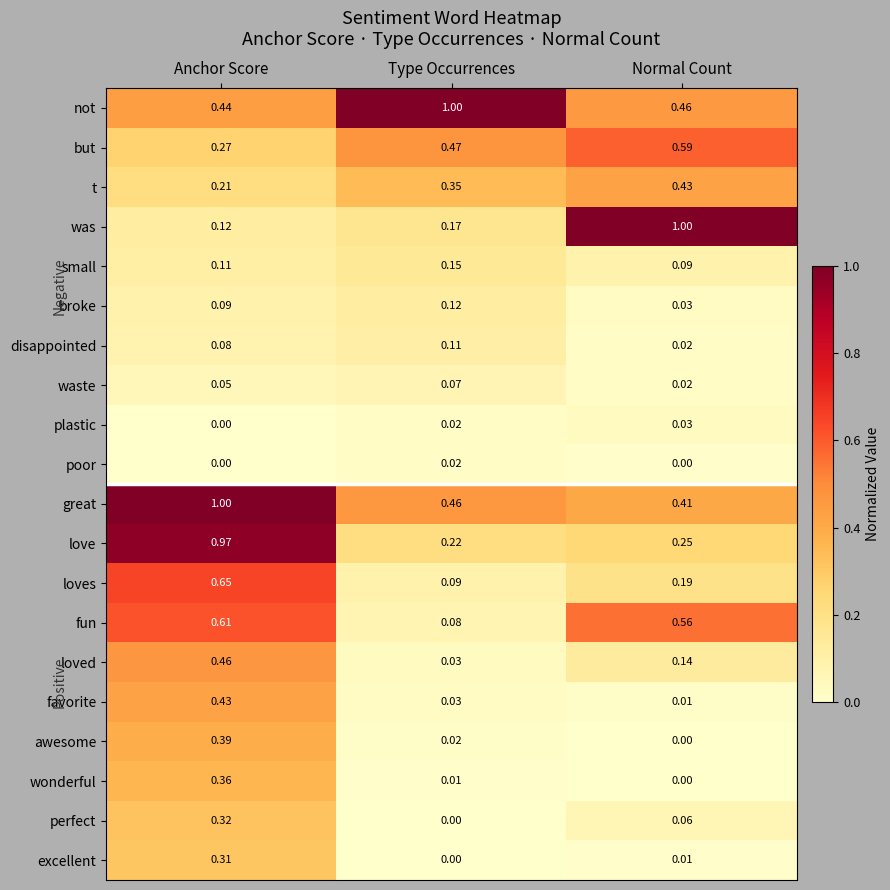

Between Type Occurrences and Normal Count, which series saw the biggest shift?

was